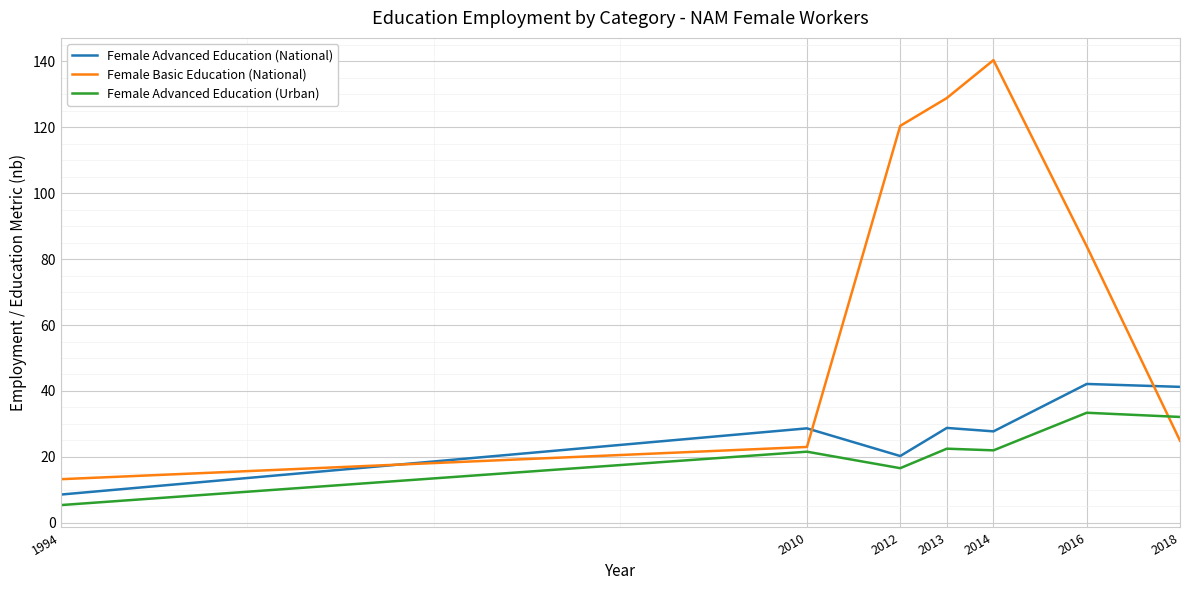

True or false: Female Advanced Education (National) and Female Advanced Education (Urban) cross at least once.

False